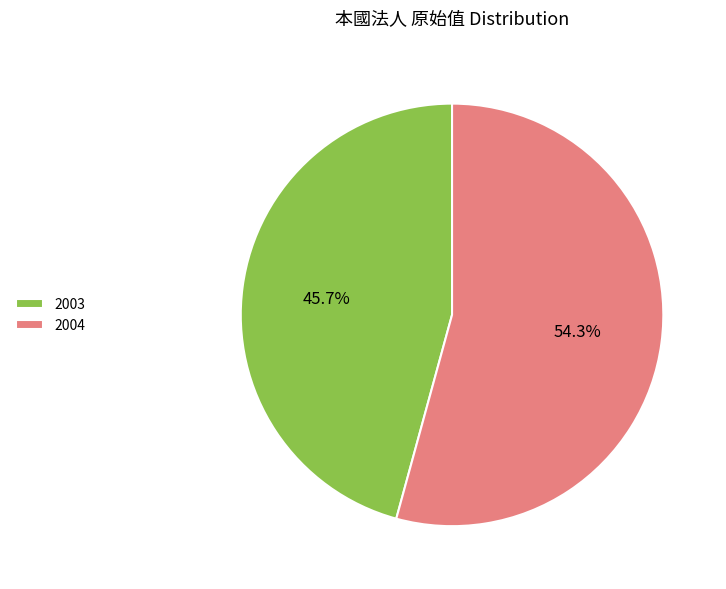

Between 2004 and 2003, which is larger?

2004